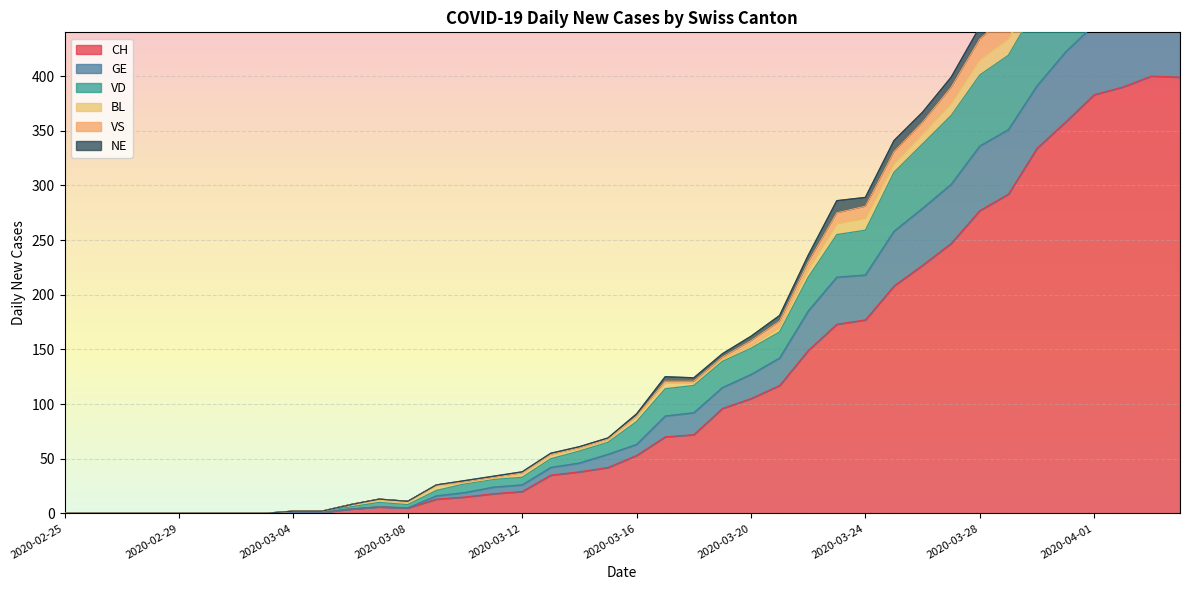

Is it true that CH equals 700 at 2020-04-02?

False